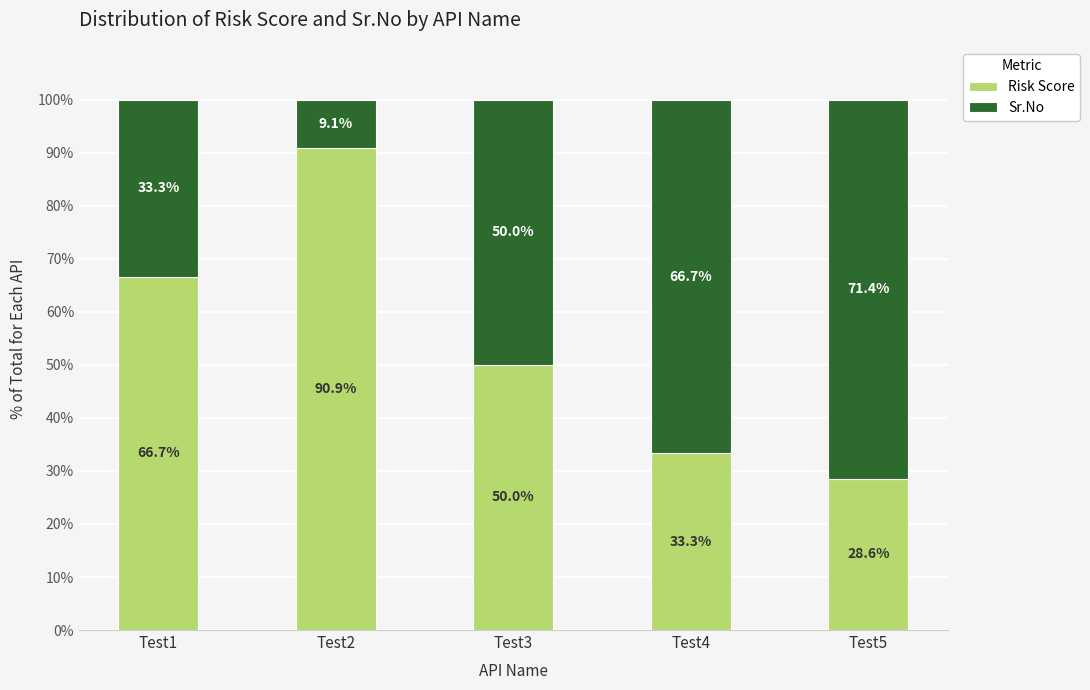

At which label is Risk Score closest to 59?

Test1